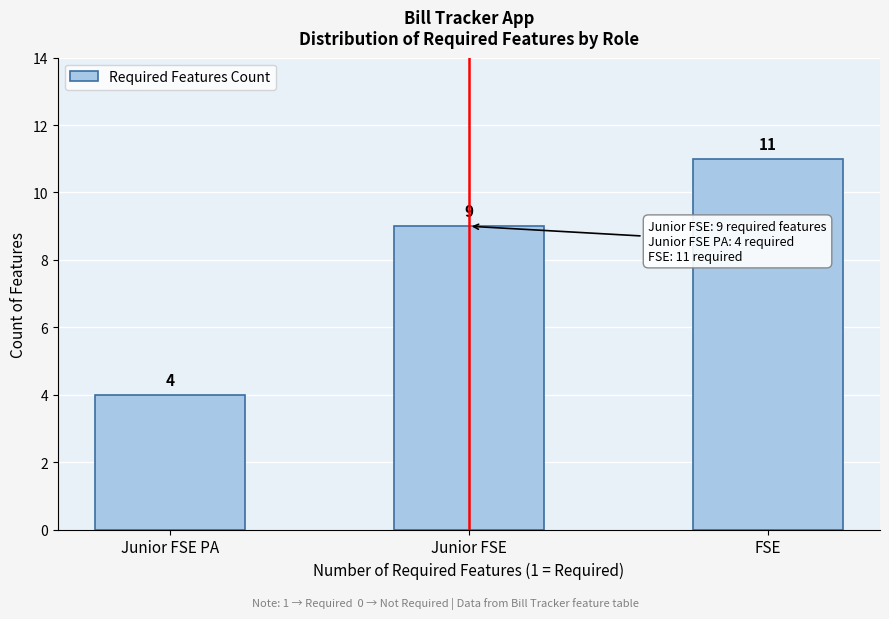

Reading left to right, what are all the values shown in this chart?

Junior FSE PA=4	Junior FSE=9	FSE=11